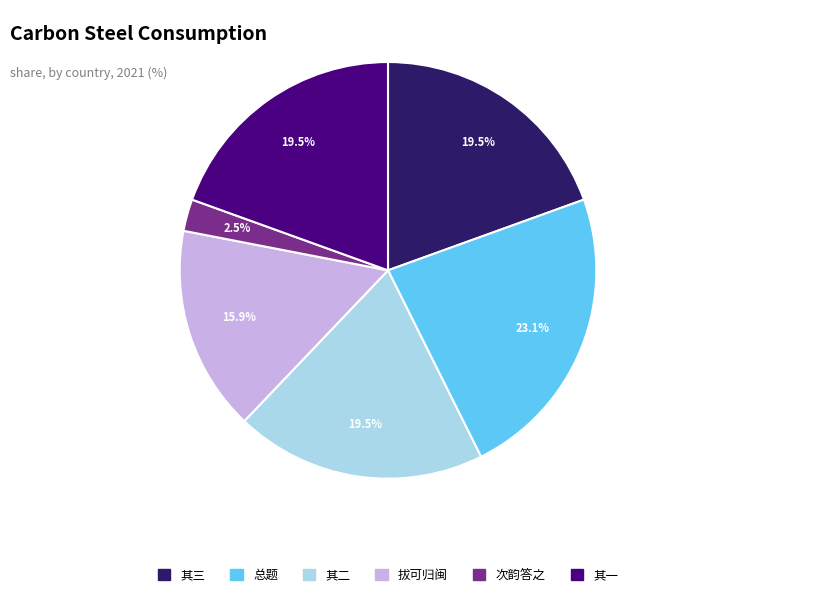

Does any single category account for the majority?

No